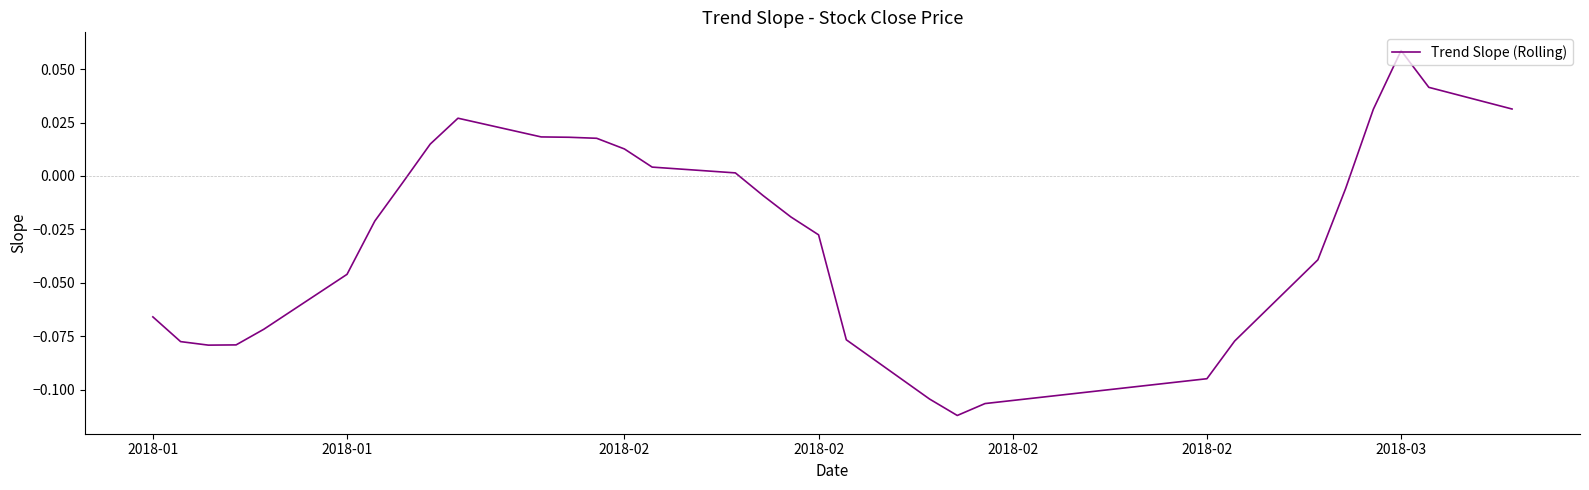

What is the minimum value shown in the chart?

-0.1